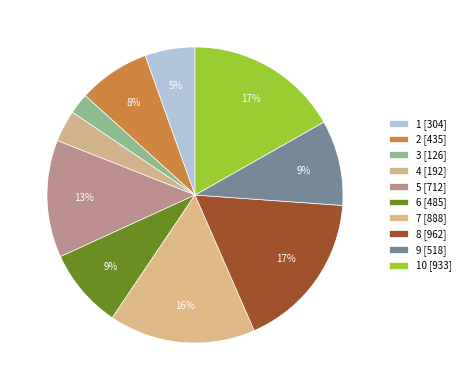

How many segments does this pie chart have?

10